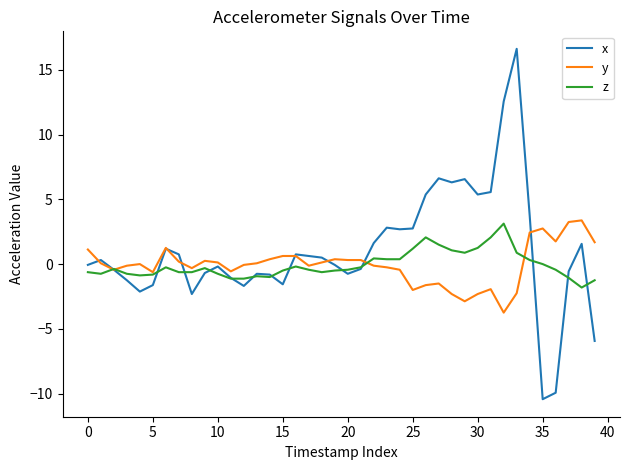

Which series has the largest range (max minus min)?

x